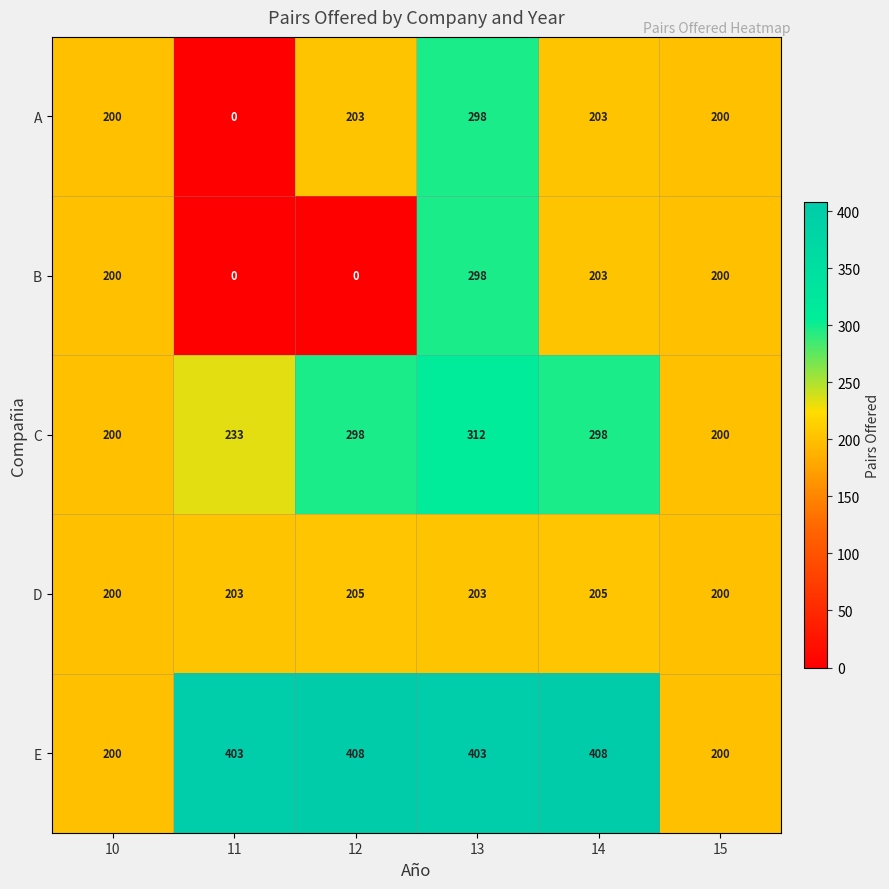

How many values in A are above zero?

5